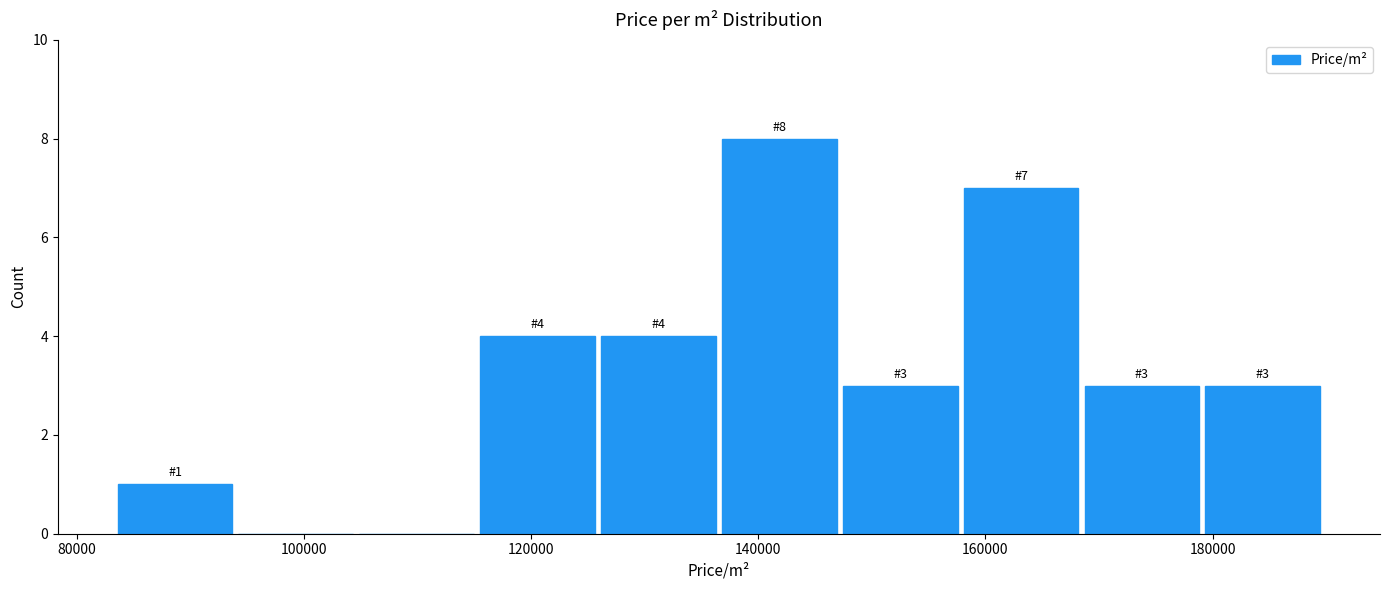

Which range on the x-axis has the tallest bar?

136000 to 148000